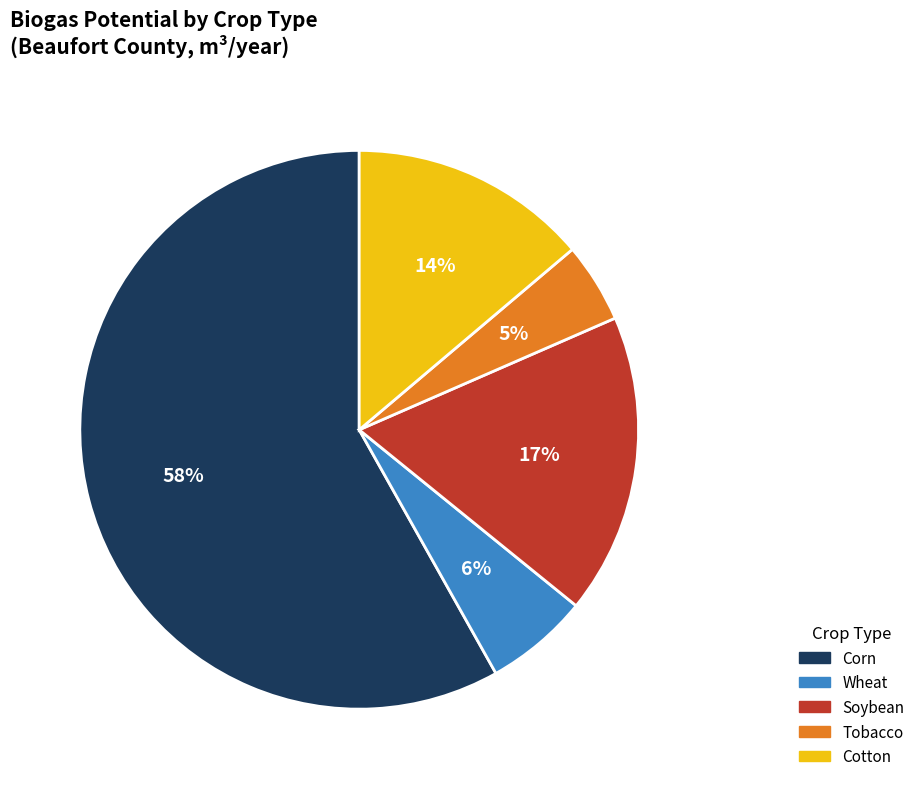

The Soybean slice represents 7% of the pie. True or false?

False